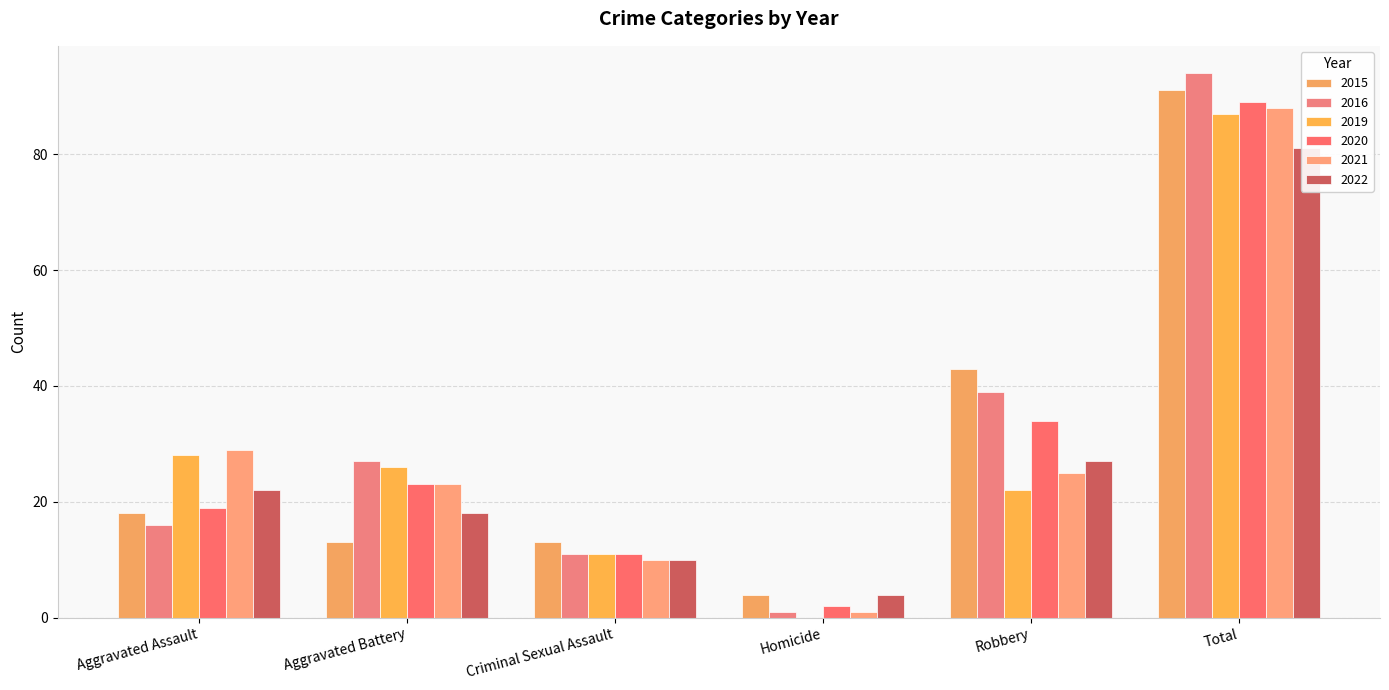

Which category has the lowest value in the 2015 series?

Homicide